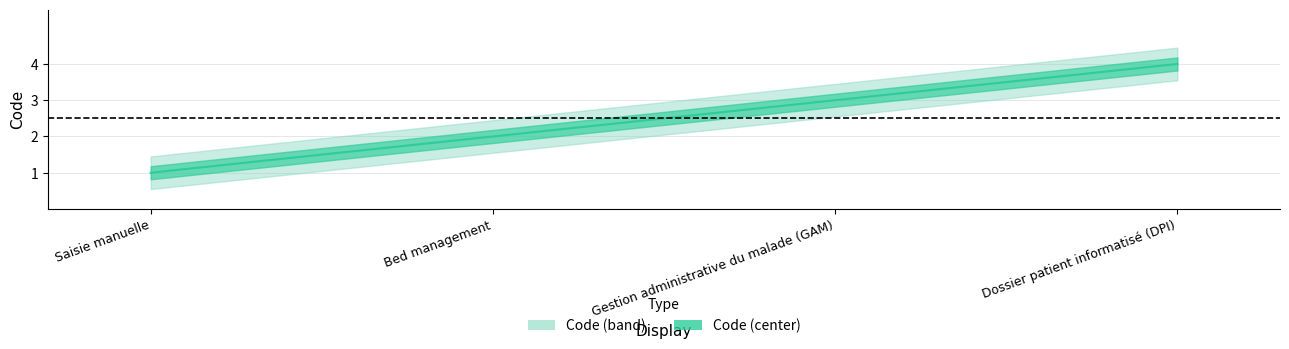

Which has a higher value, Saisie manuelle or Bed management?

Bed management